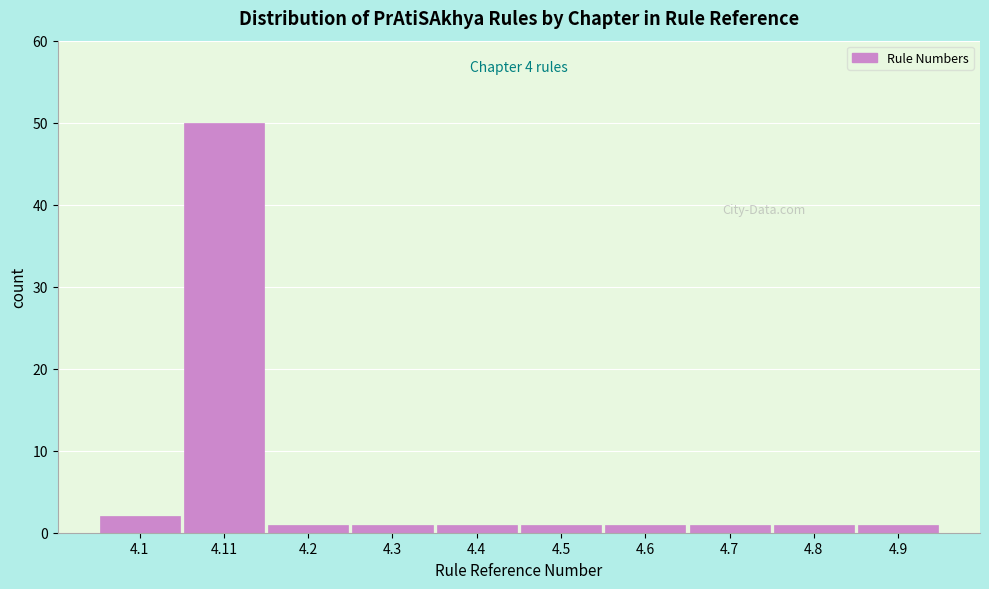

Reading left to right, what are all the values shown in this chart?

2	50	1	1	1	1	1	1	1	1